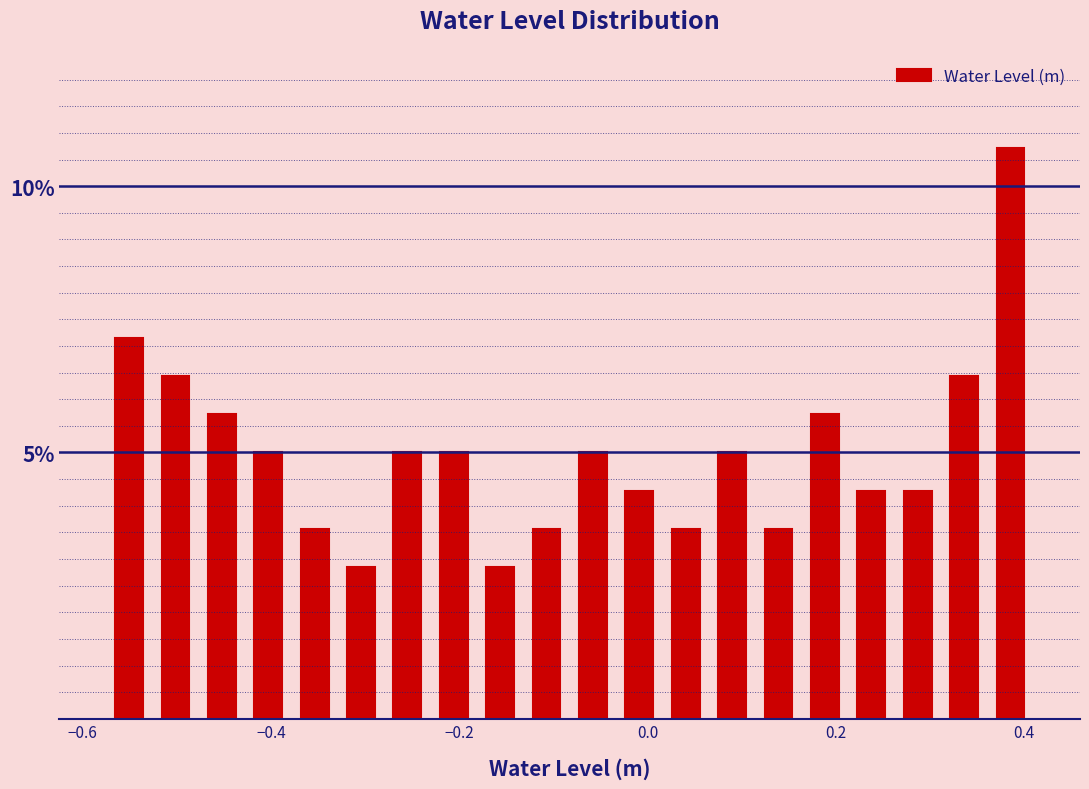

Around what value on the x-axis is the tallest bar? Give the approximate position of its centre, as read against the axis.

0.38